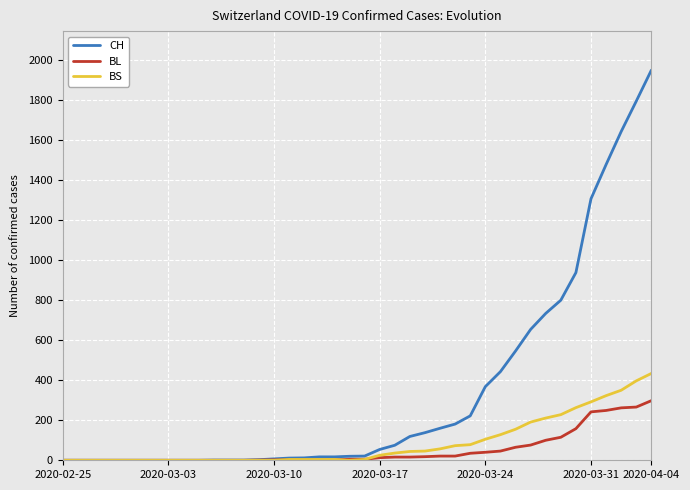

Does the chart have visible grid lines?

Yes